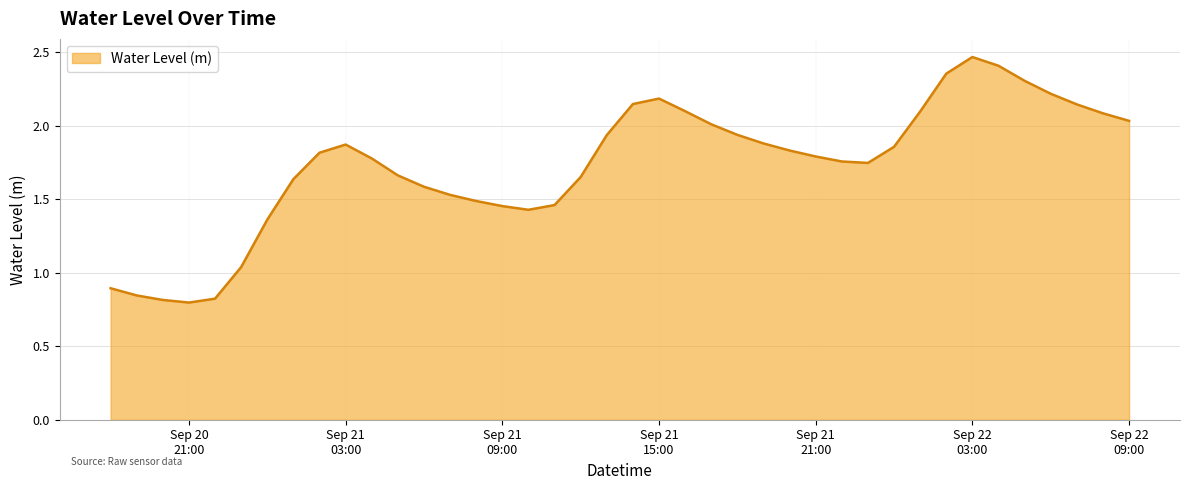

What is the sum of all values?

69.3